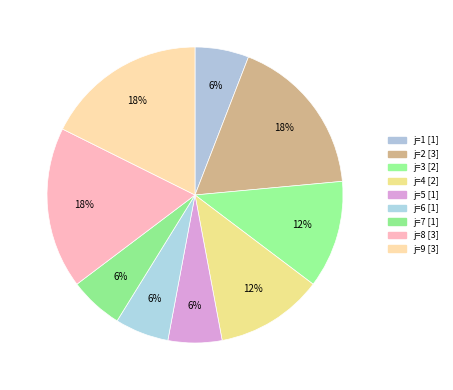

How many slices are in this pie chart?

9